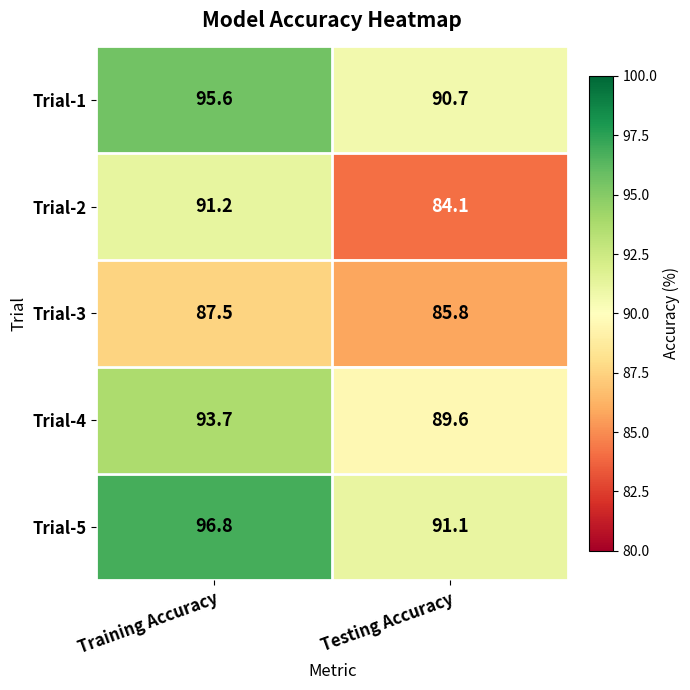

Is it true that Trial-1 equals 21.1 at Testing Accuracy?

False